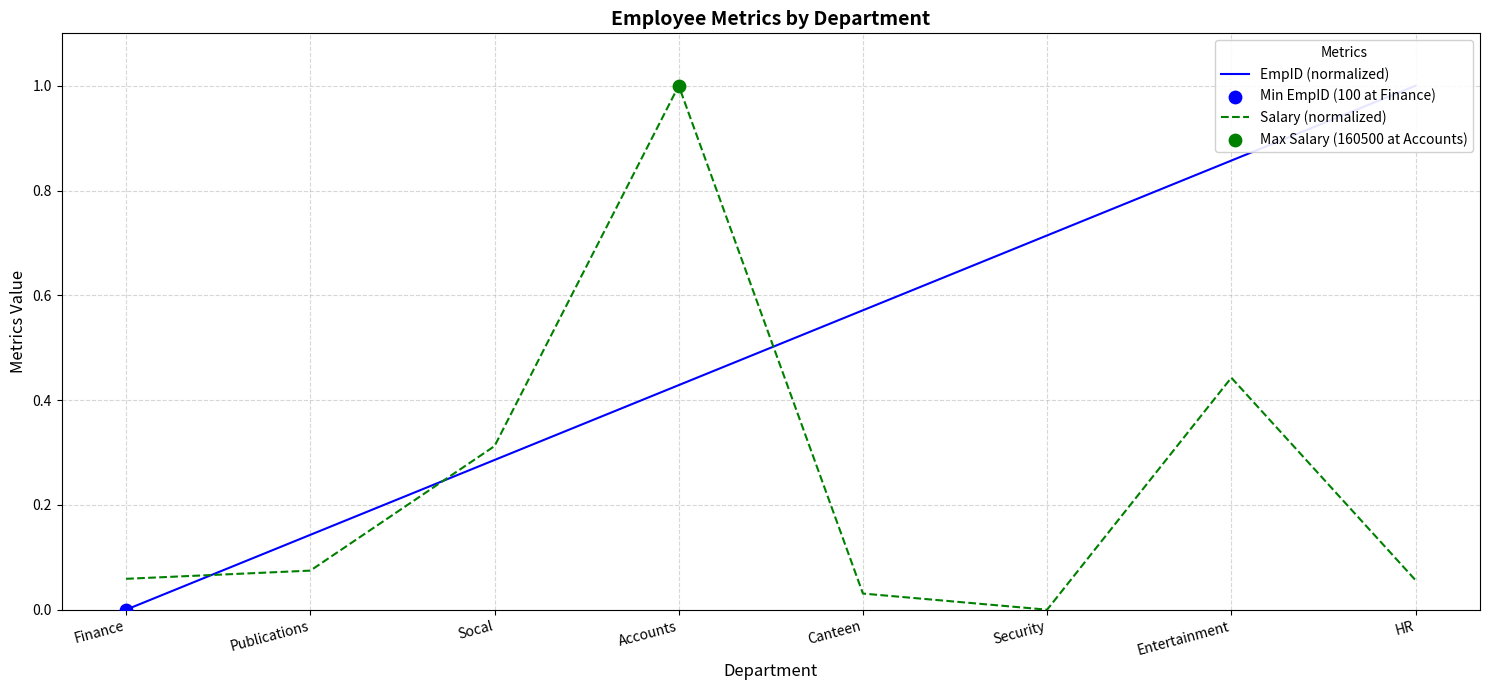

At how many categories does at least one series exceed 0?

8